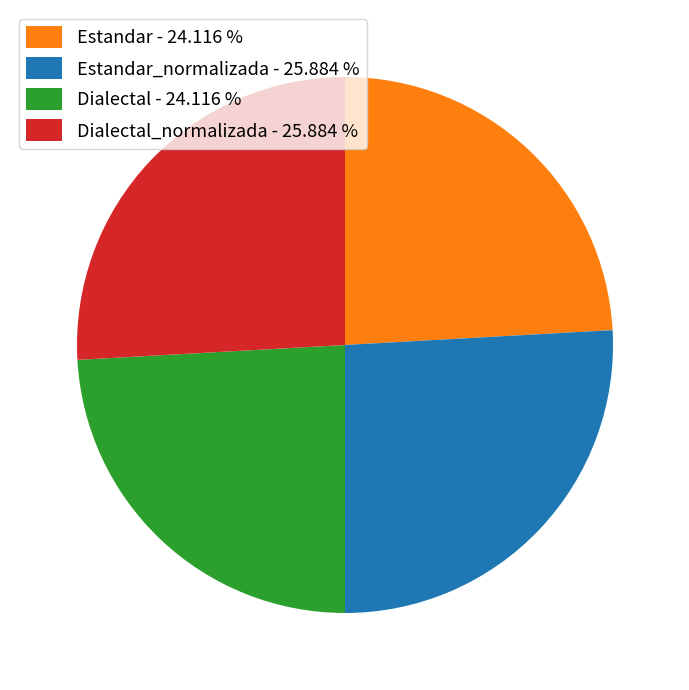

Is there a majority slice in this chart?

No